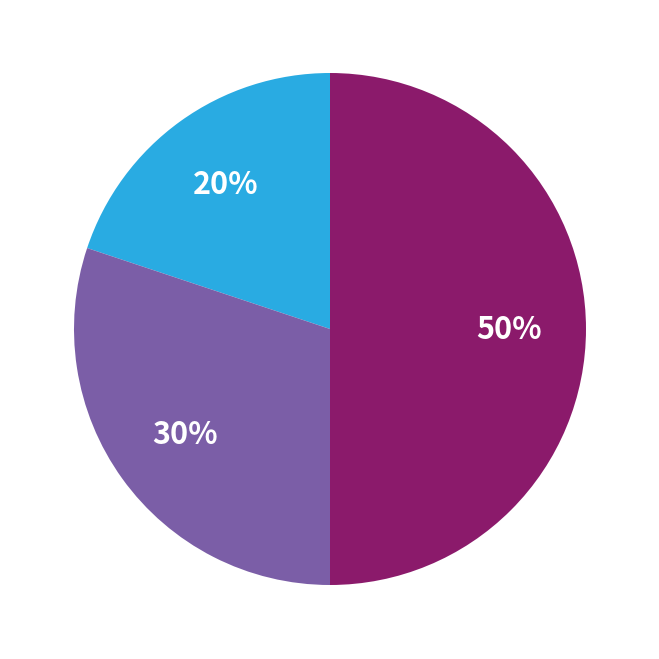

To the nearest percent, what is the difference between the largest and smallest slice percentages?

30%